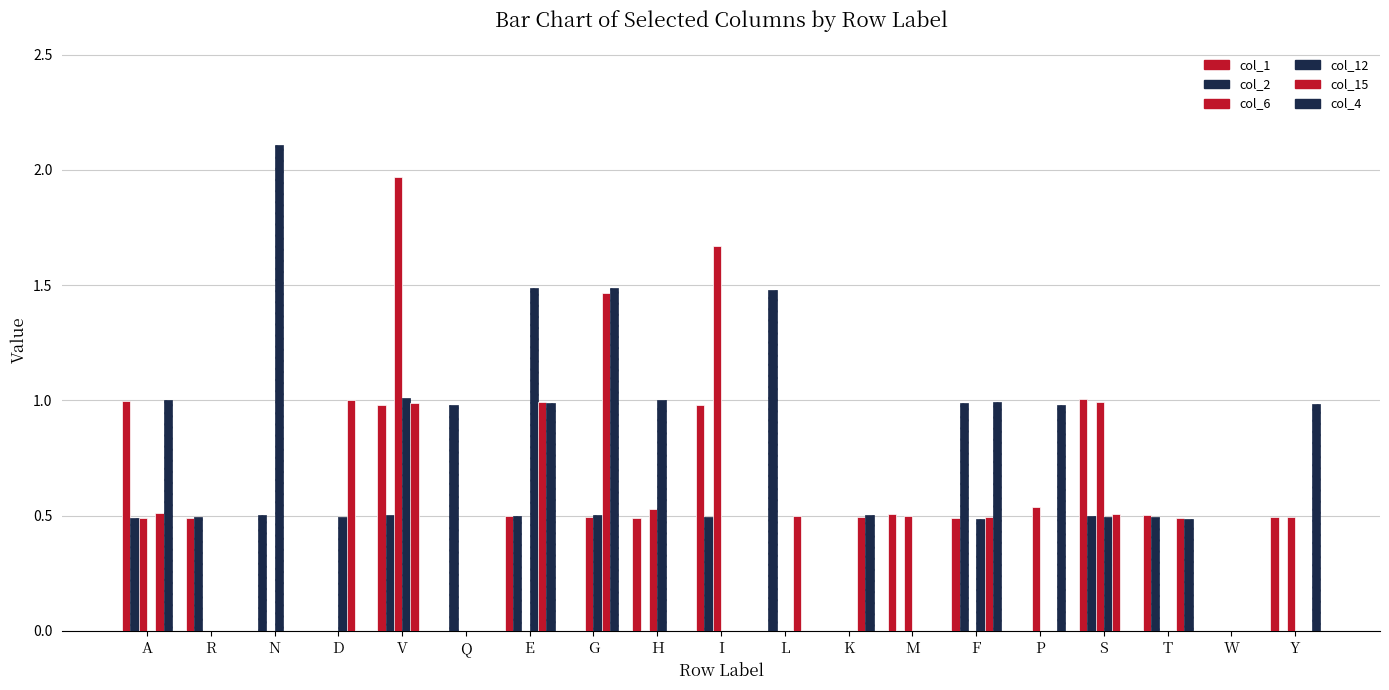

How many series are shown in this chart?

6